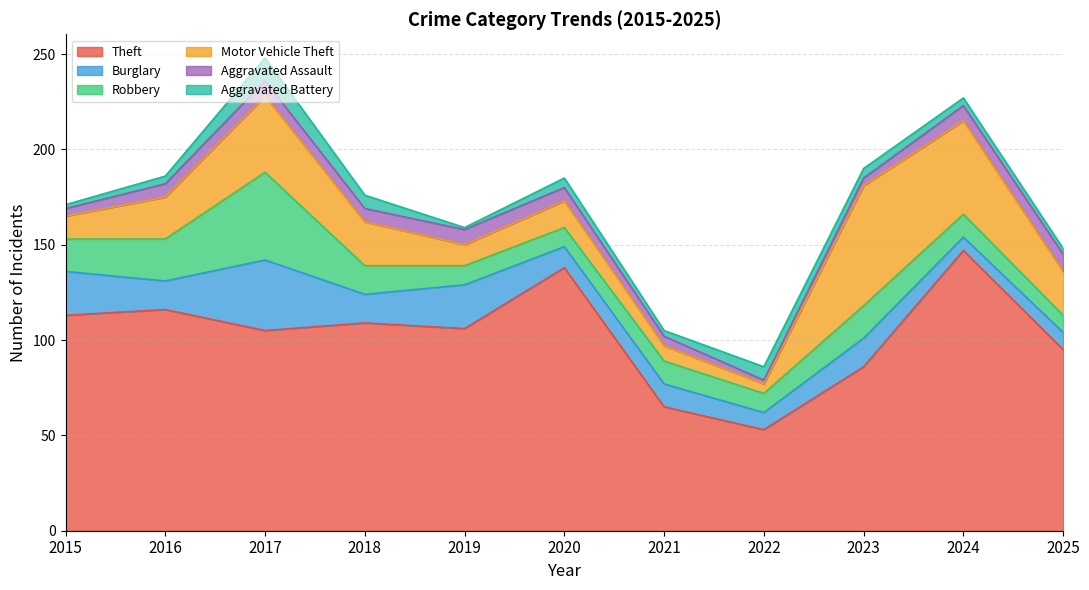

How many values in the Burglary series exceed 15?

3